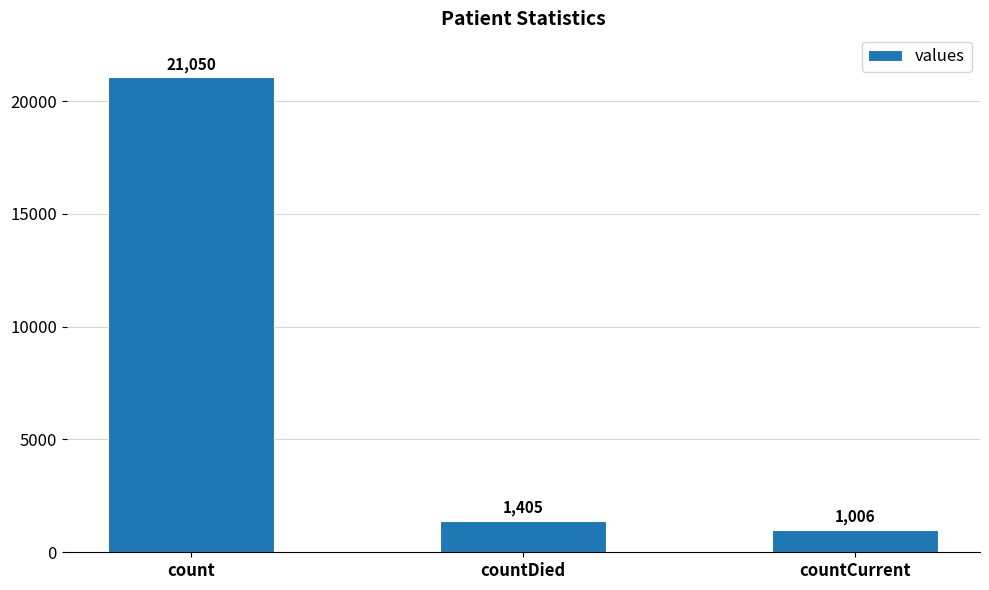

List the labels in order of value, largest first.

count, countDied, countCurrent